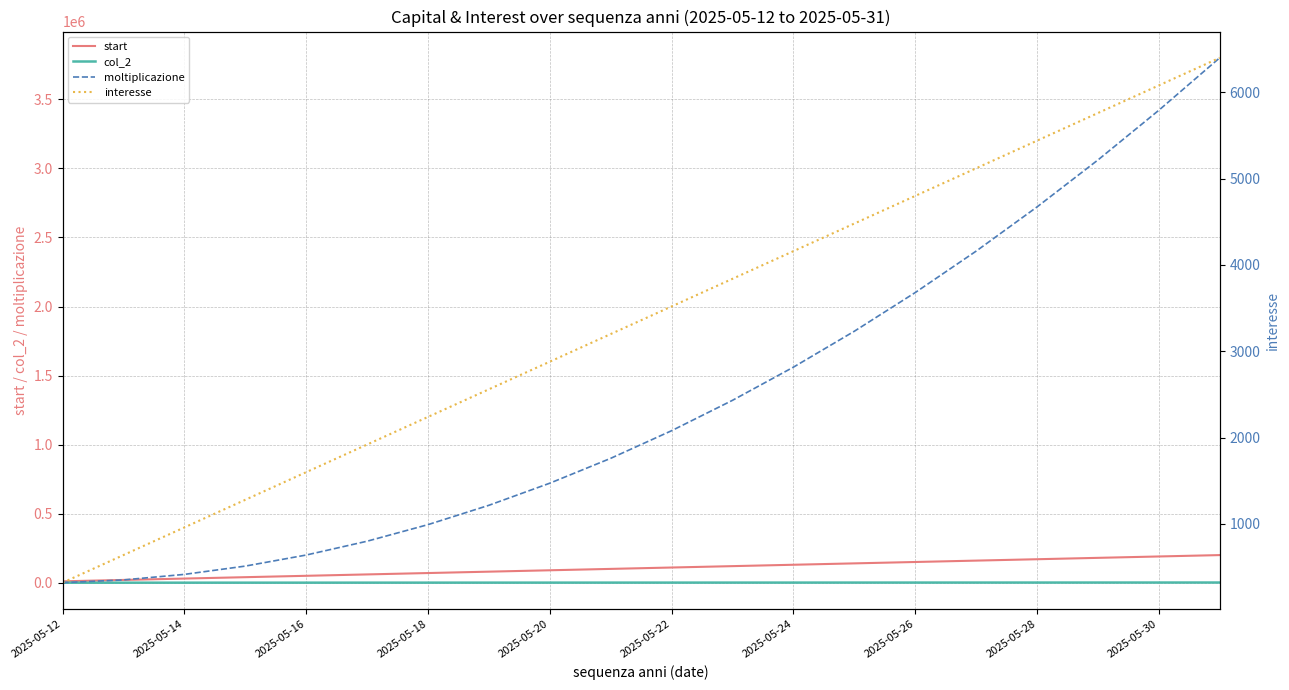

What are all the series names shown in the legend?

start, col_2, moltiplicazione, interesse